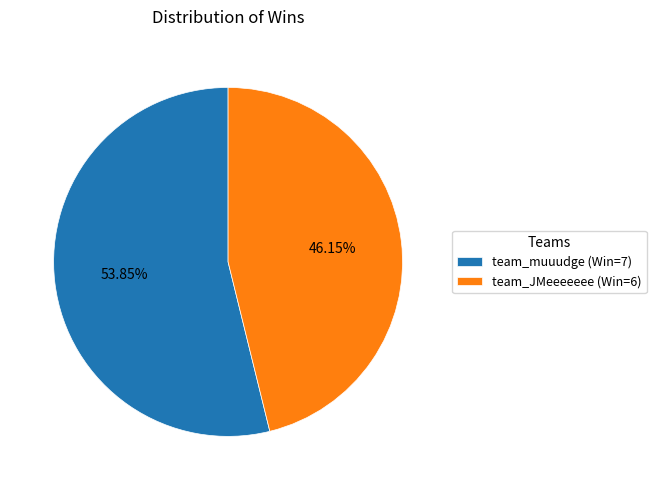

What percentage do team_muuudge and team_JMeeeeeee together represent?

100.0%